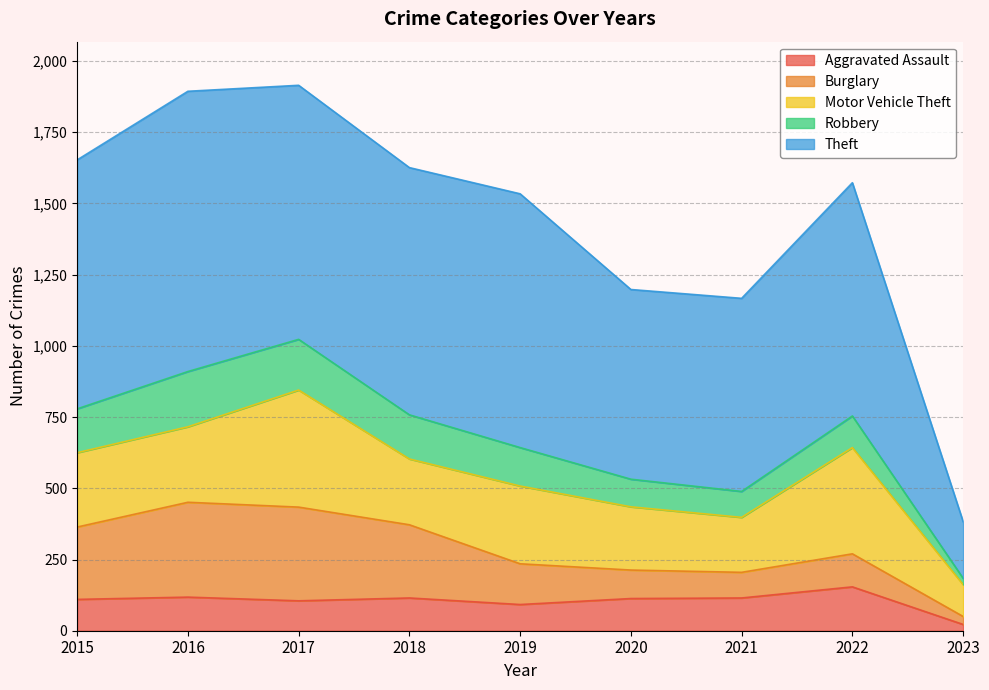

Which series has the largest range (max minus min)?

Theft